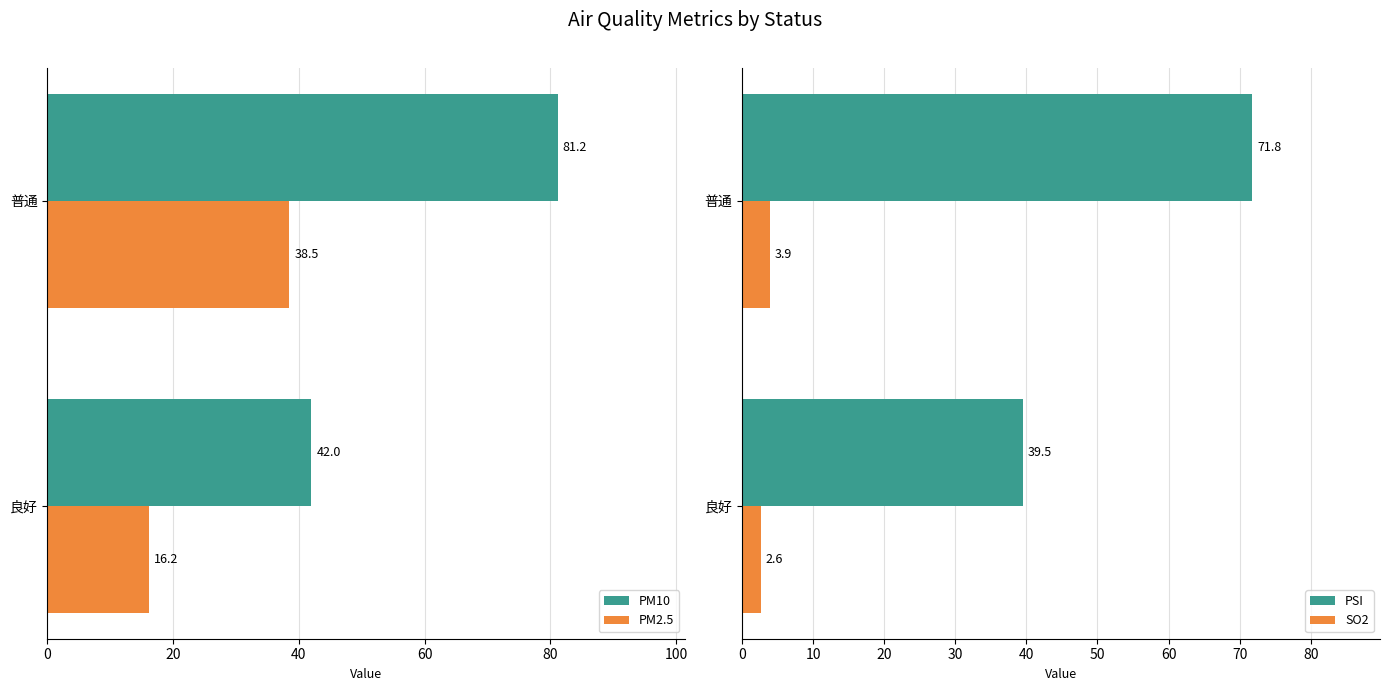

Is the value of PM2.5 at 良好 greater than the value of PM10 at 普通?

No